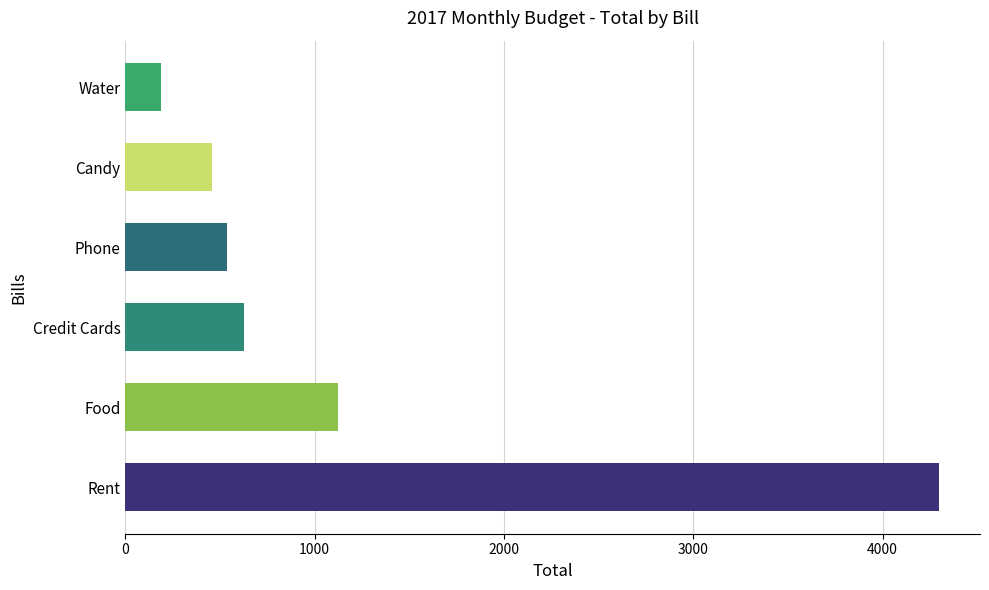

What is the change in value from Candy to Water?

-270